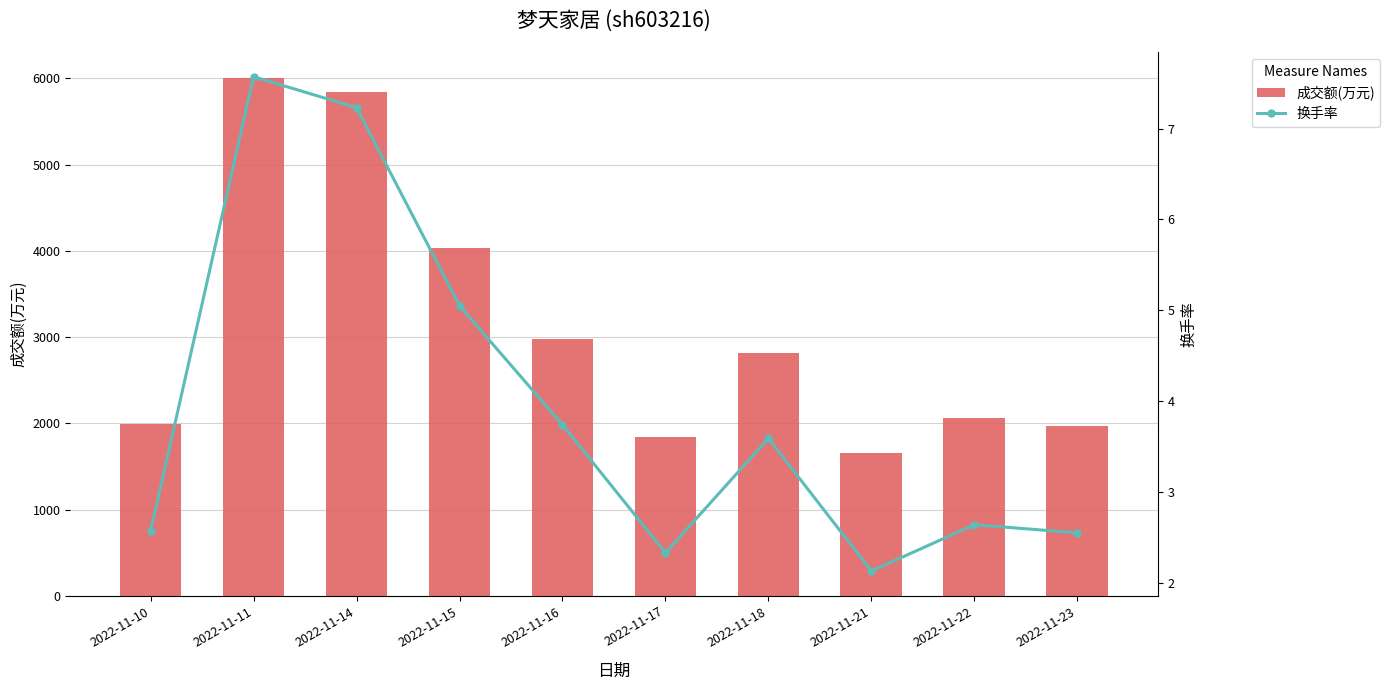

What are all the series names shown in the legend?

成交额(万元), 换手率